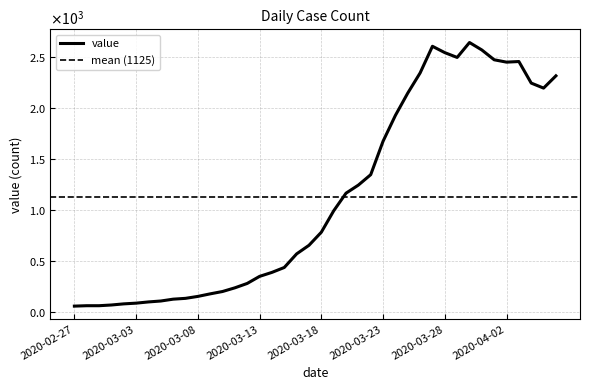

Which category has the lowest value across all series?

2020-02-27